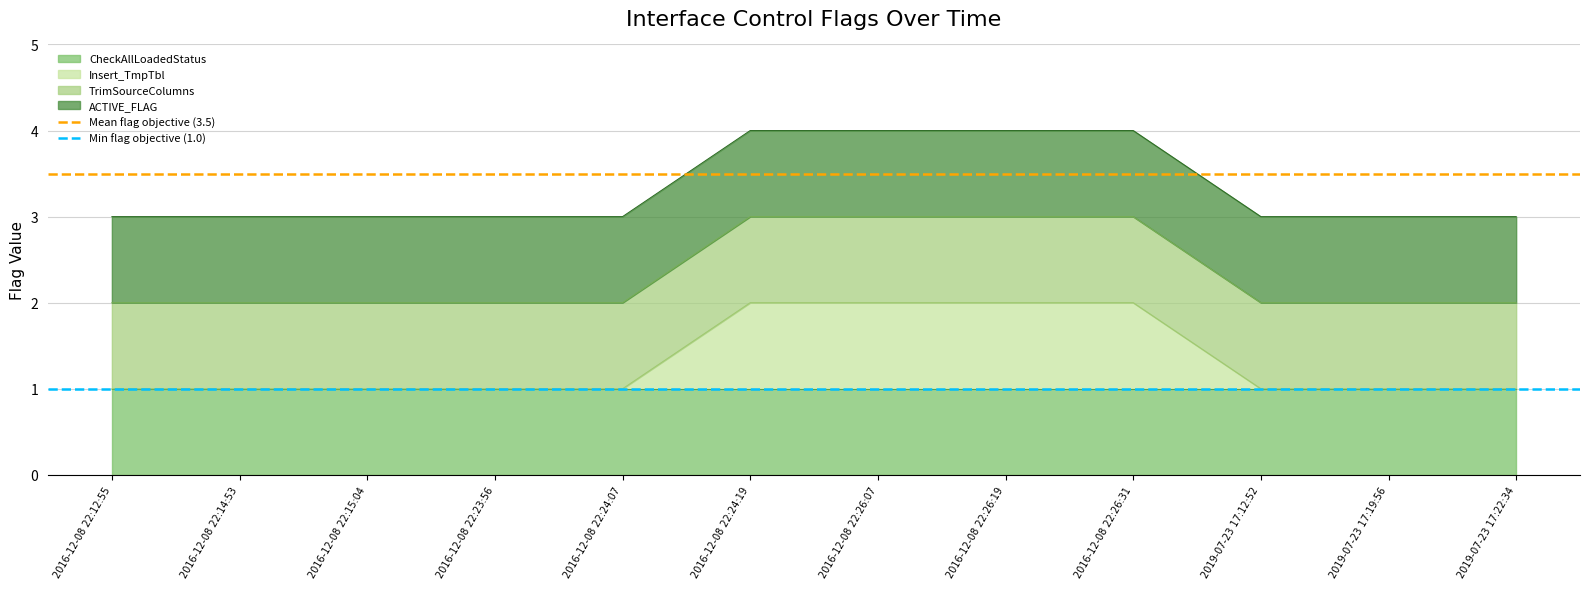

The value of Insert_TmpTbl at 2016-12-08 22:26:19 is 3. True or false?

False